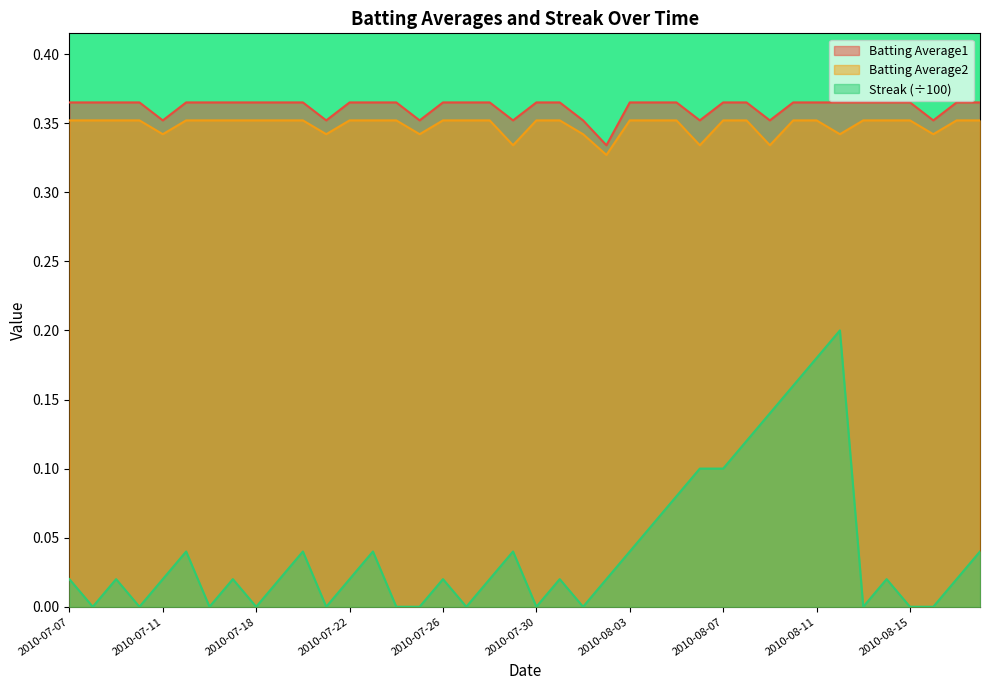

Which series has the widest spread of values?

Streak (÷100)